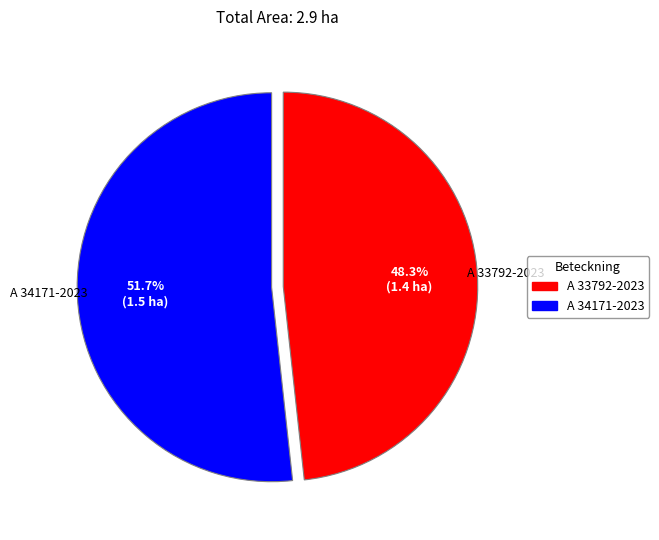

Rank the categories by value from highest to lowest.

A 34171-2023, A 33792-2023